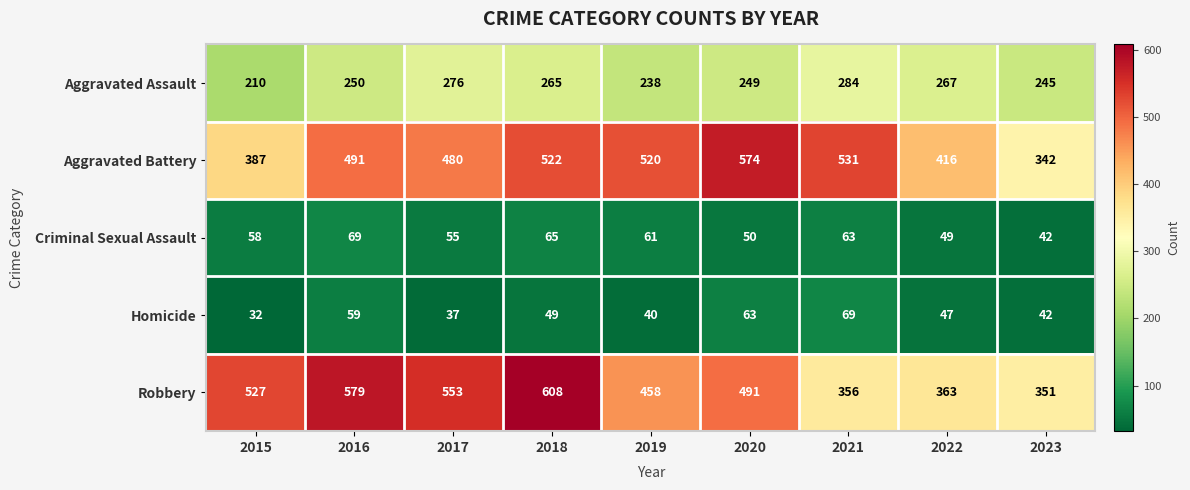

At how many categories does at least one series exceed 346?

9